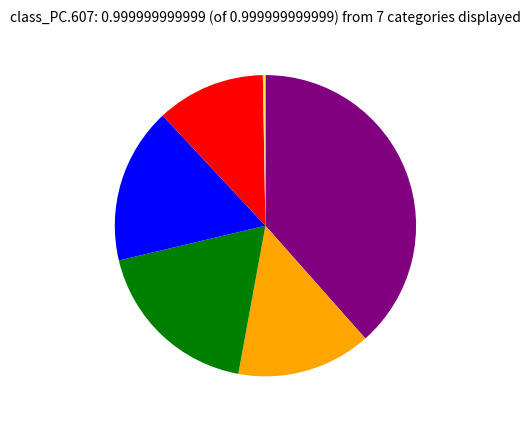

Does any single category account for the majority?

No